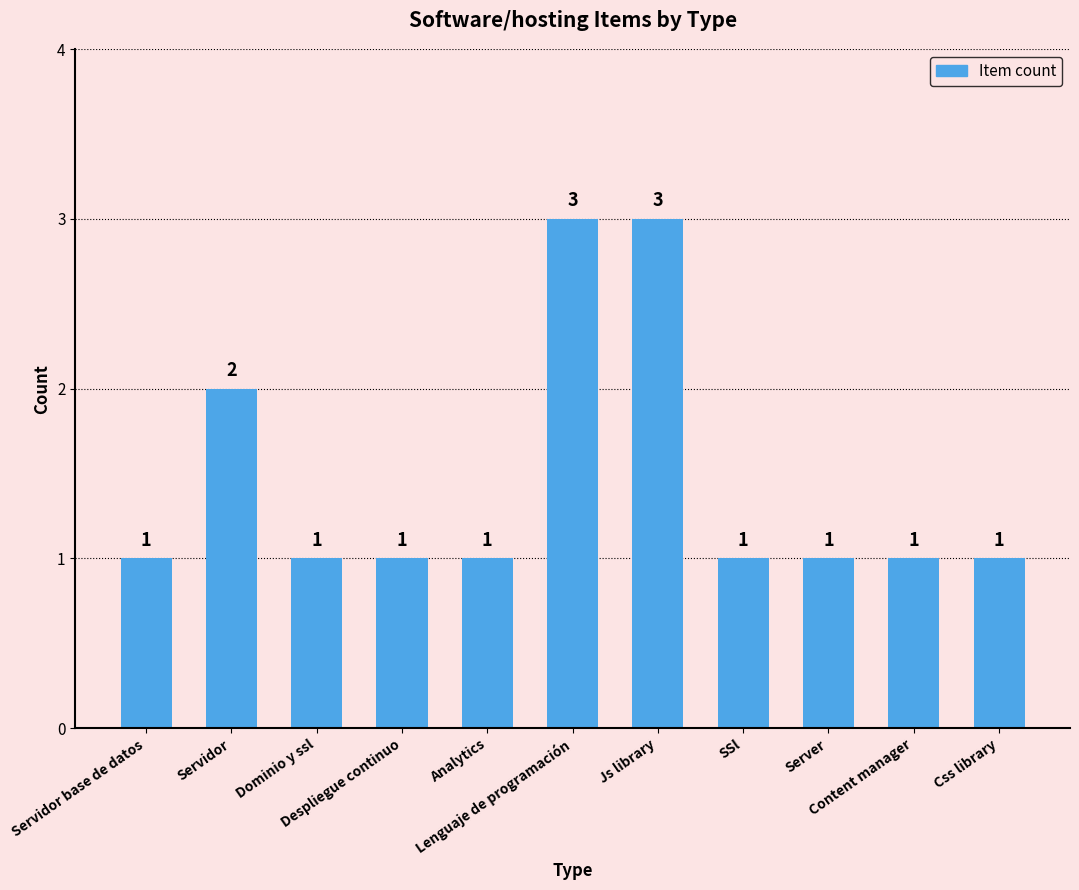

The chart shows a value of 1 at Despliegue continuo. True or false?

True